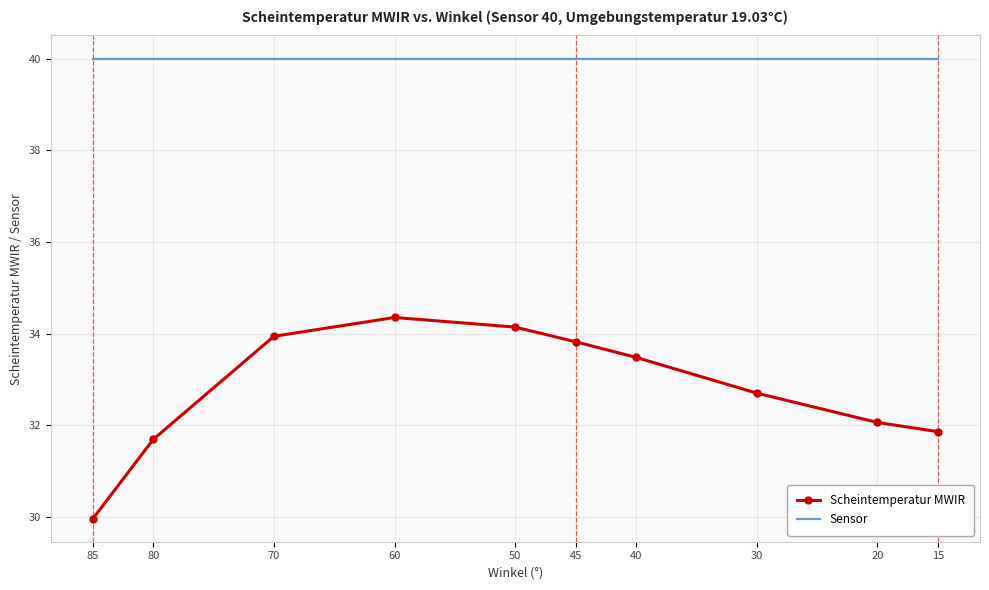

Reading right to left, transcribe all the data shown in this chart.

Scheintemperatur MWIR: 31.9	32.1	32.7	33.5	33.8	34.1	34.4	33.9	31.7	30.0
Sensor: 40.0	40.0	40.0	40.0	40.0	40.0	40.0	40.0	40.0	40.0